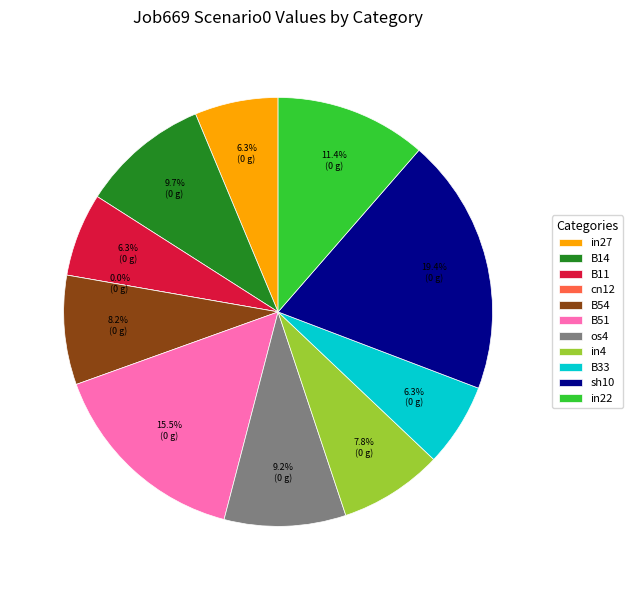

What is the total percentage of in27 and os4?

15.5%